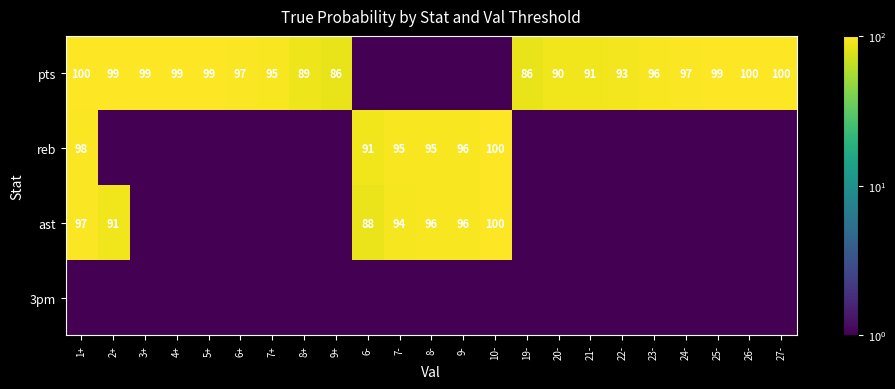

True or false: pts has a value of 37.3 at 7+.

False